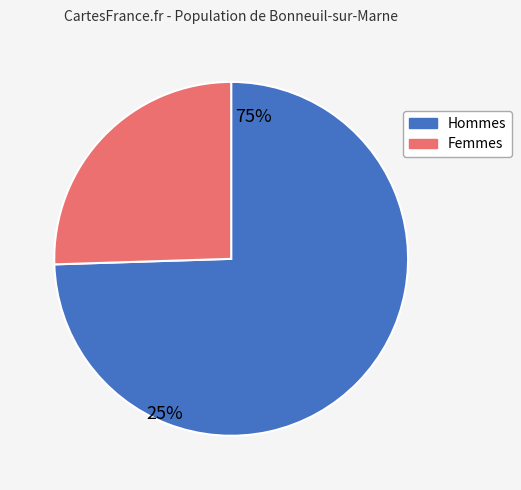

Is there any slice that represents more than half of the pie?

Yes